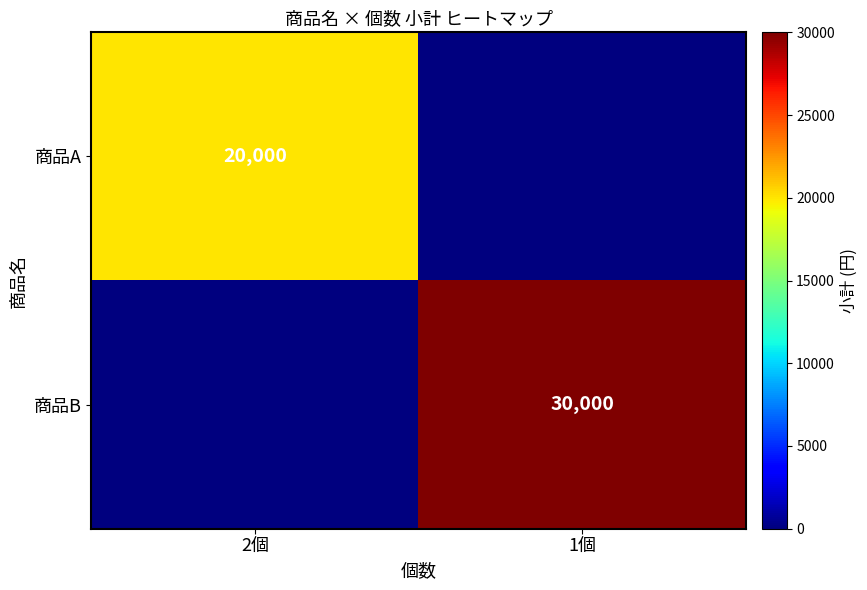

Is the value of 商品A at 2個 greater than the value of 商品B at 1個?

No